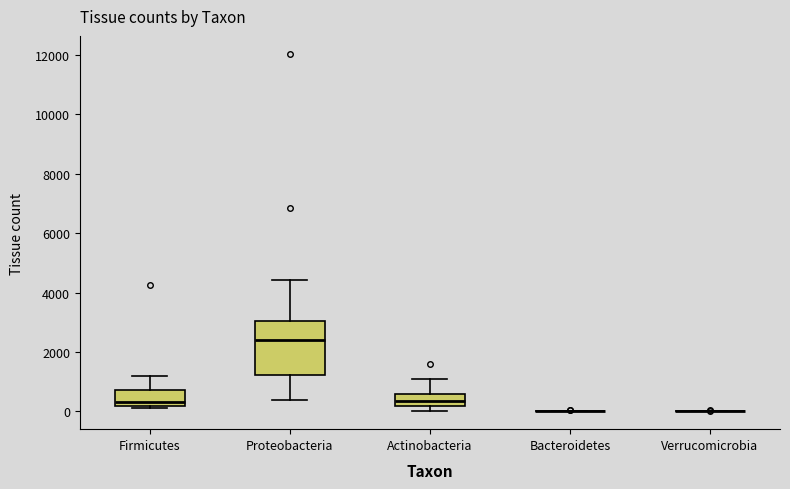

Reading left to right, transcribe this box plot: for each box, give where its median line is, the range the box spans, and where its two whiskers end, as read against the y-axis. The values are not printed on the chart, so give them approximately, as read against the axis.

Firmicutes: median 400, box 200 to 800, whiskers 0 to 1200
Proteobacteria: median 2400, box 1200 to 3000, whiskers 400 to 4400
Actinobacteria: median 400, box 200 to 600, whiskers 0 to 1200
Bacteroidetes: box collapsed to a line at 0, whiskers 0 to 0
Verrucomicrobia: box collapsed to a line at 0, whiskers 0 to 0